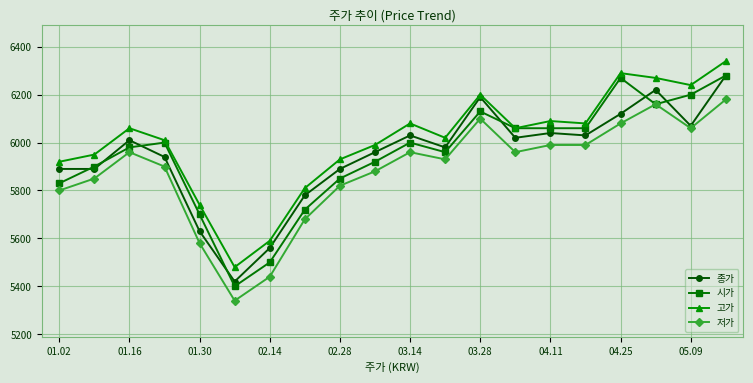

True or false: 저가 has more than 0 interior local peaks.

True